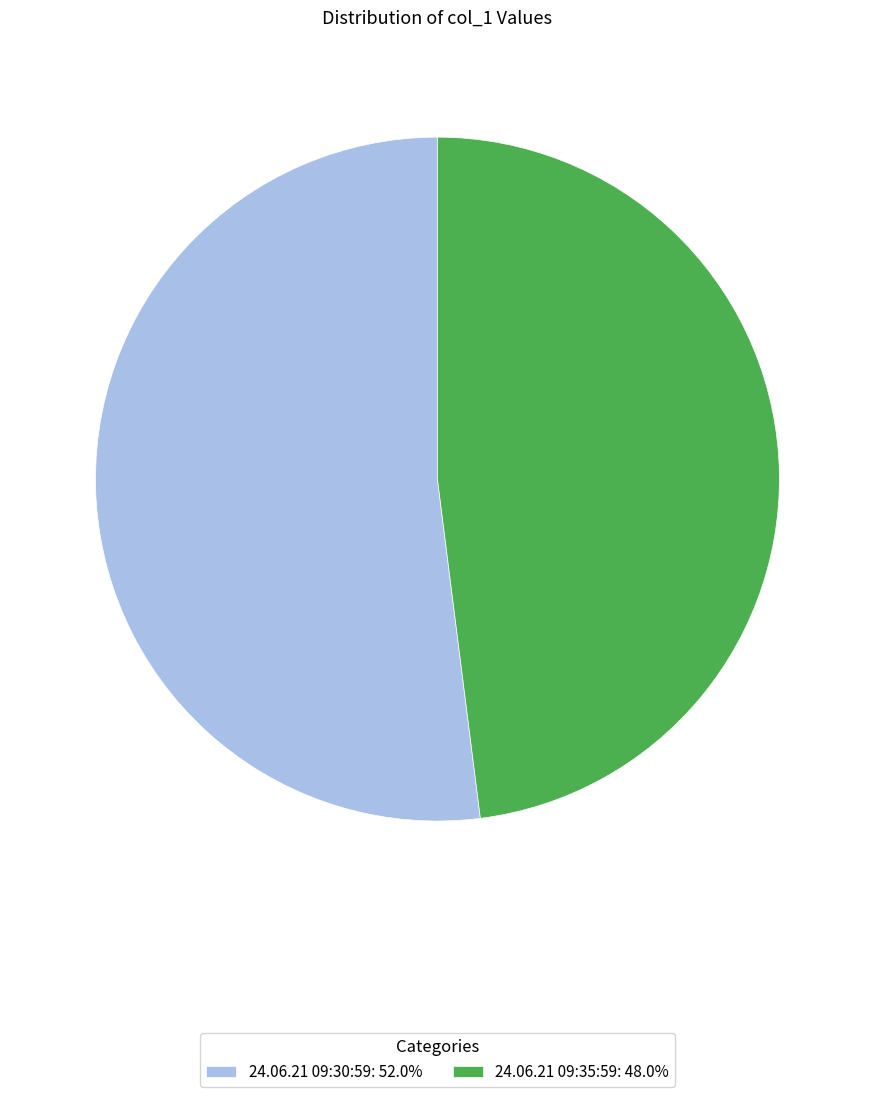

Is there any slice that represents more than half of the pie?

Yes